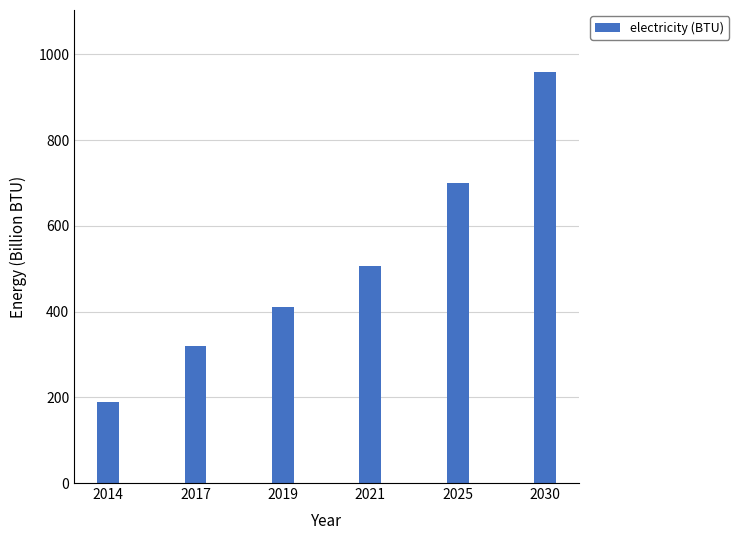

What is the change in value from 2014 to 2019?

+223.0